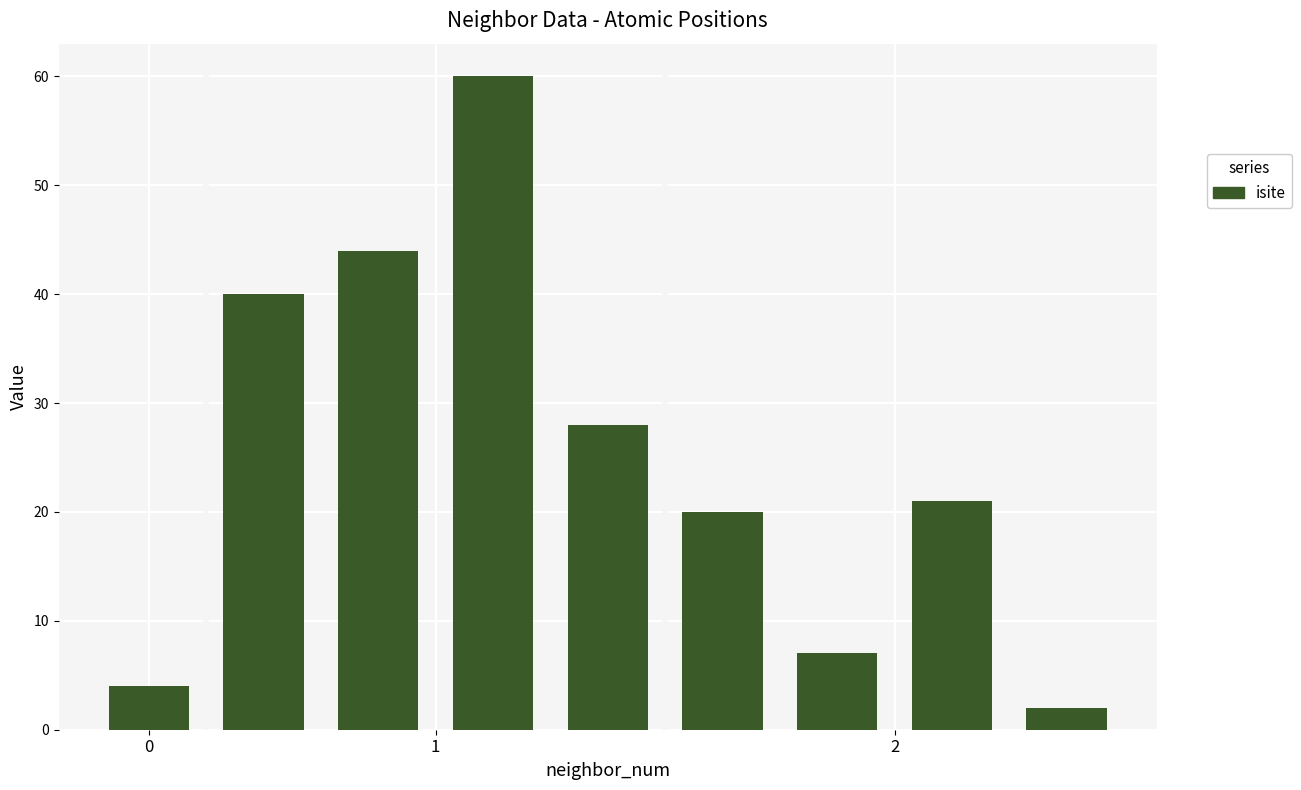

What is the difference between the second highest and minimum values?

42